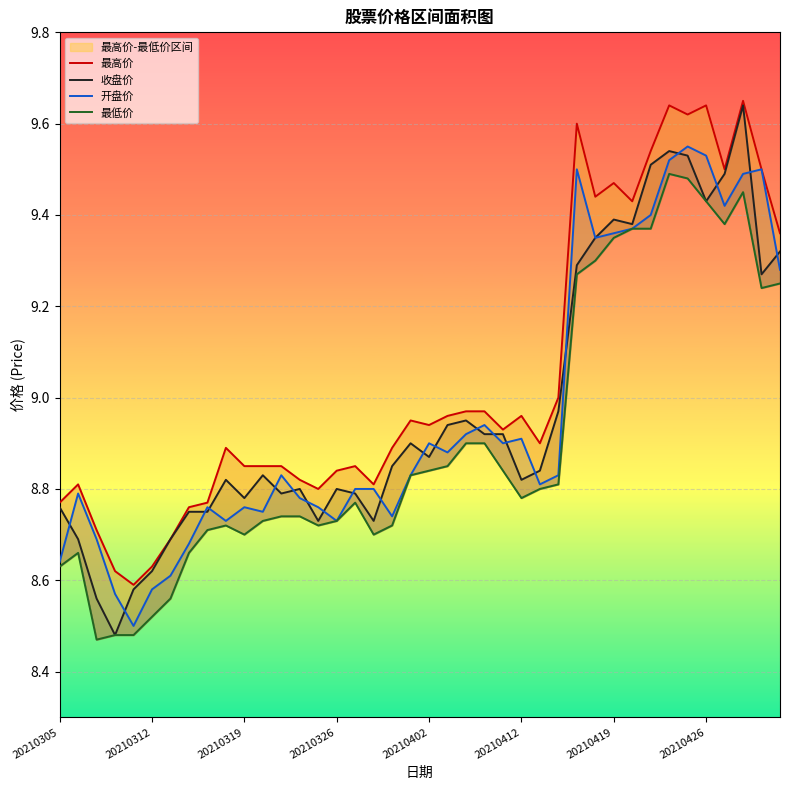

What is the sum of the 开盘价 values at 36 and 9?

18.1